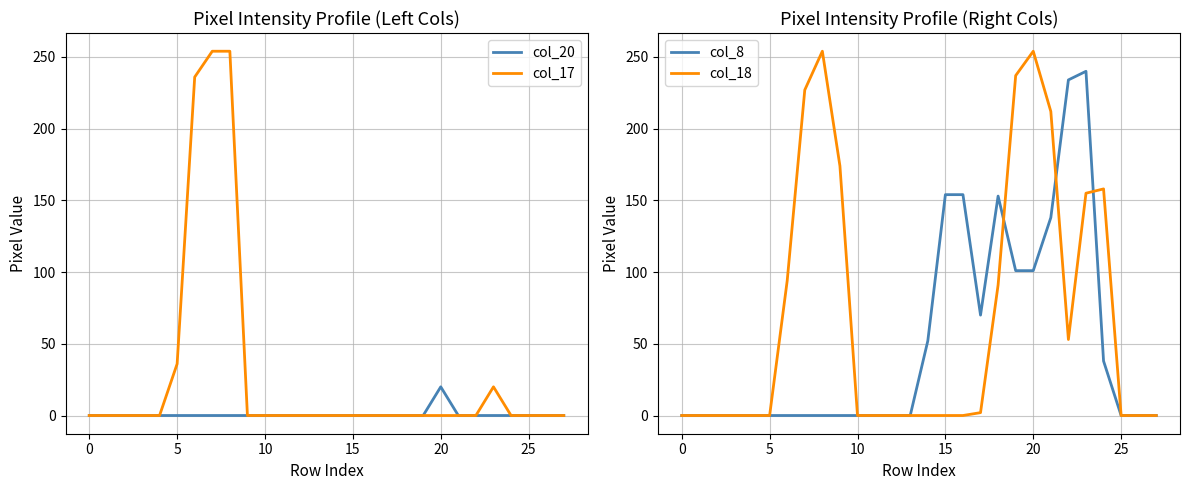

At which category is the sum across all series the highest?

8